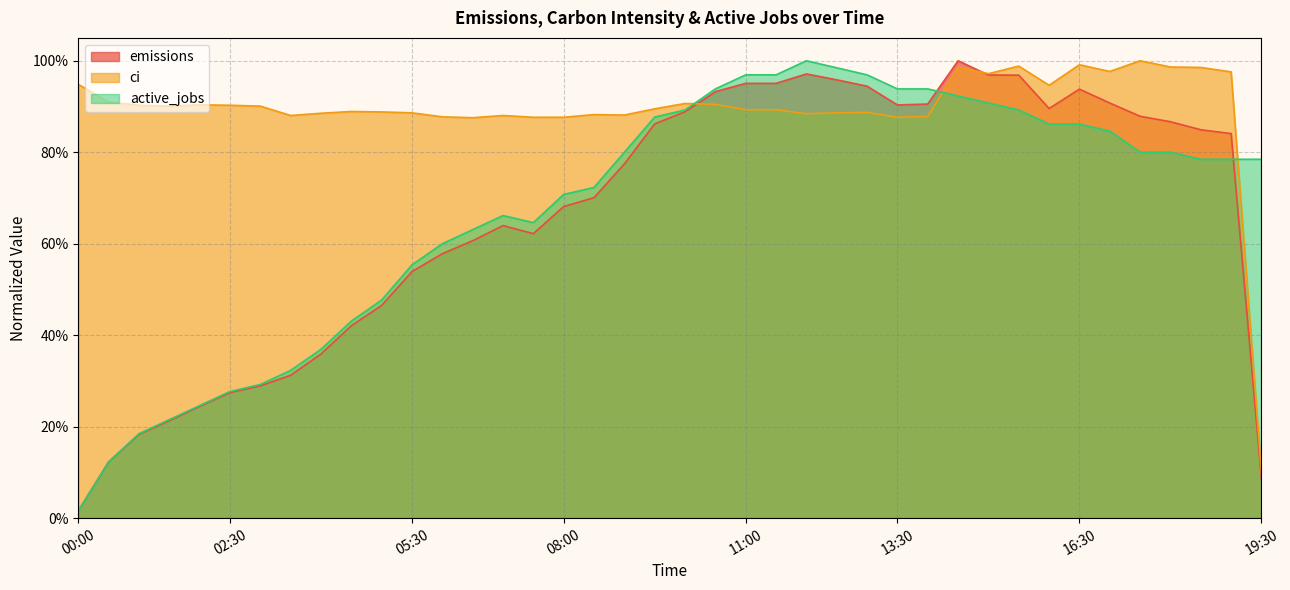

Is the value of ci at 2022-01-01 10:00 greater than the value of active_jobs at 2022-01-01 11:00?

No